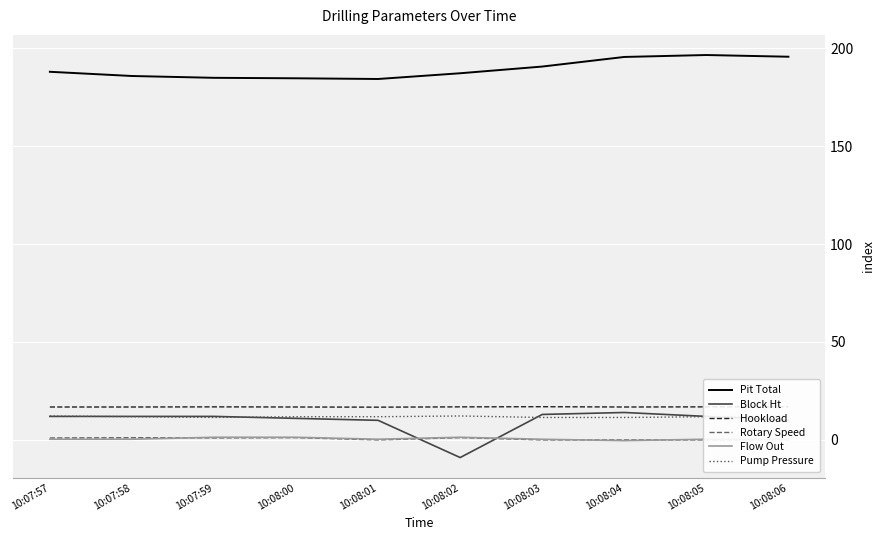

What is the difference between the maximum and minimum values in the Rotary Speed series?

1.1